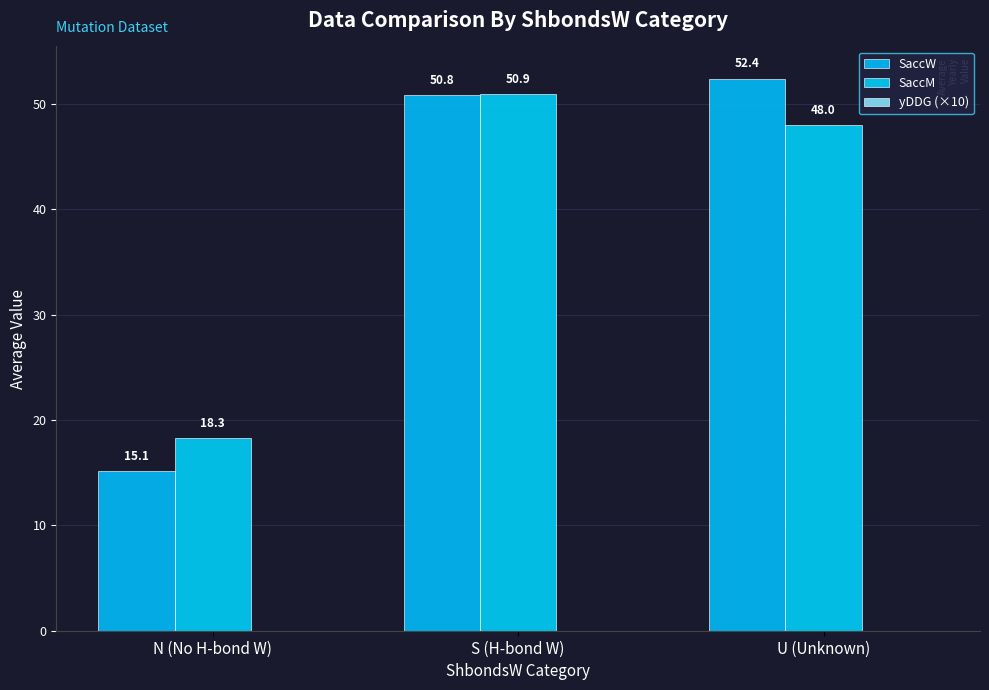

Which has a higher value, U (Unknown) or S (H-bond W)?

U (Unknown)